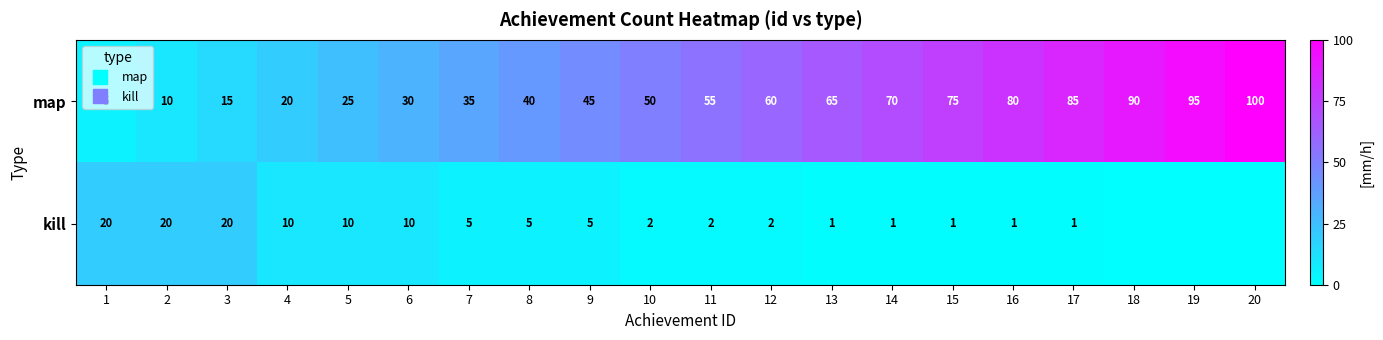

Count the number of categories in the chart.

20